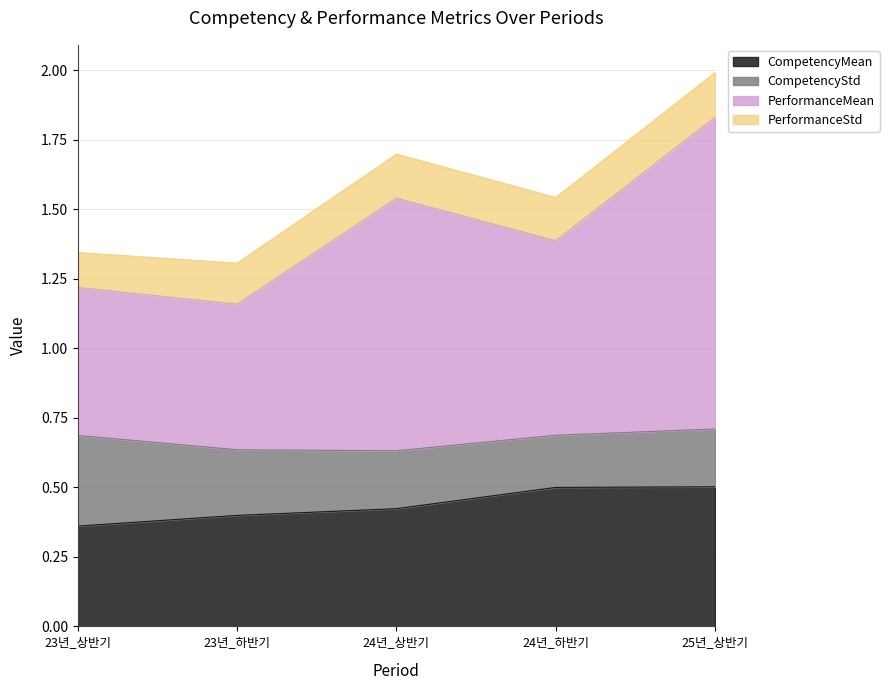

The value of PerformanceMean at 23년_상반기 is 2.4. True or false?

False